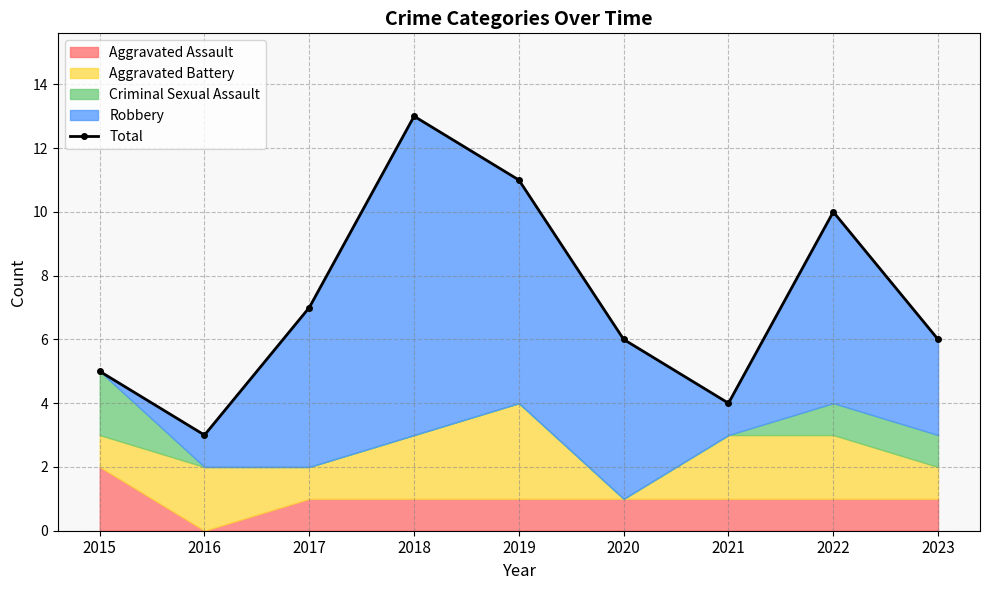

How many values are below 6?

3